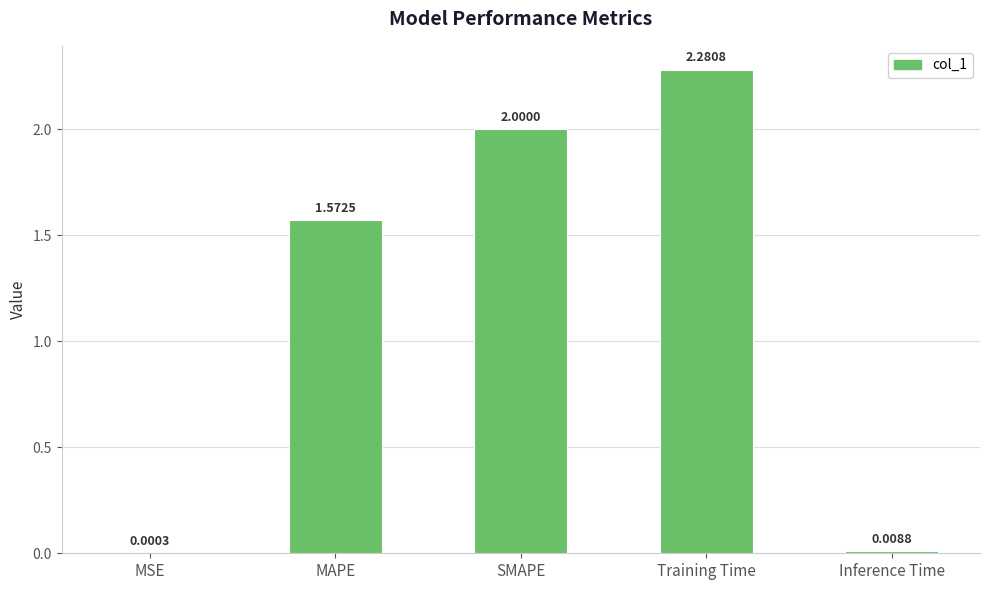

Count the number of data series in this chart.

1